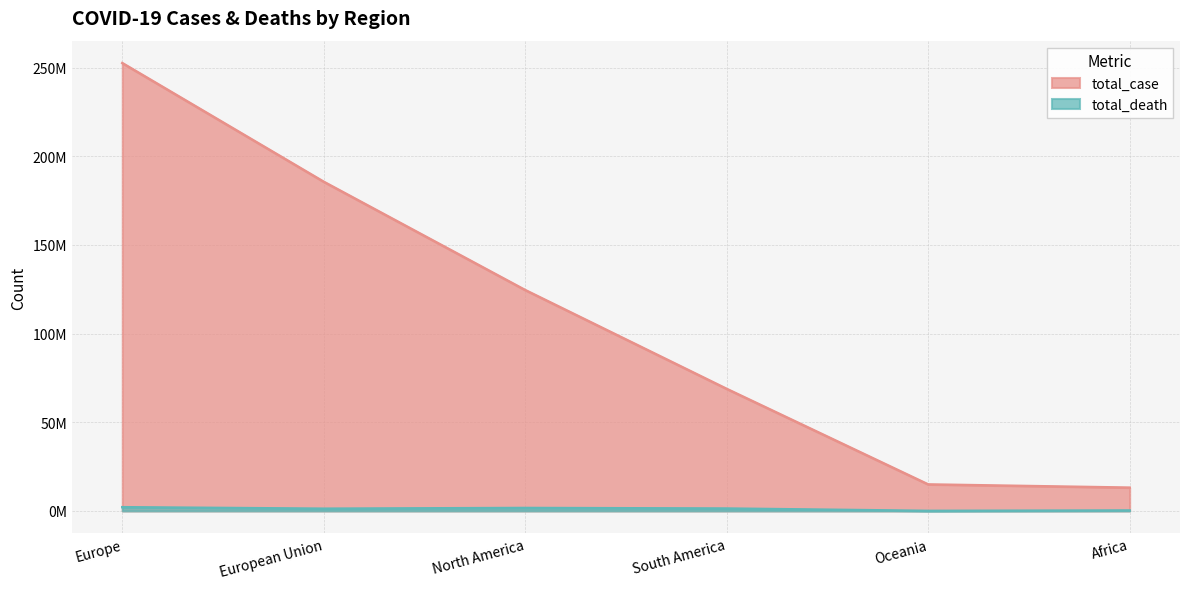

Is the value of total_case at Oceania greater than the value of total_death at Africa?

Yes